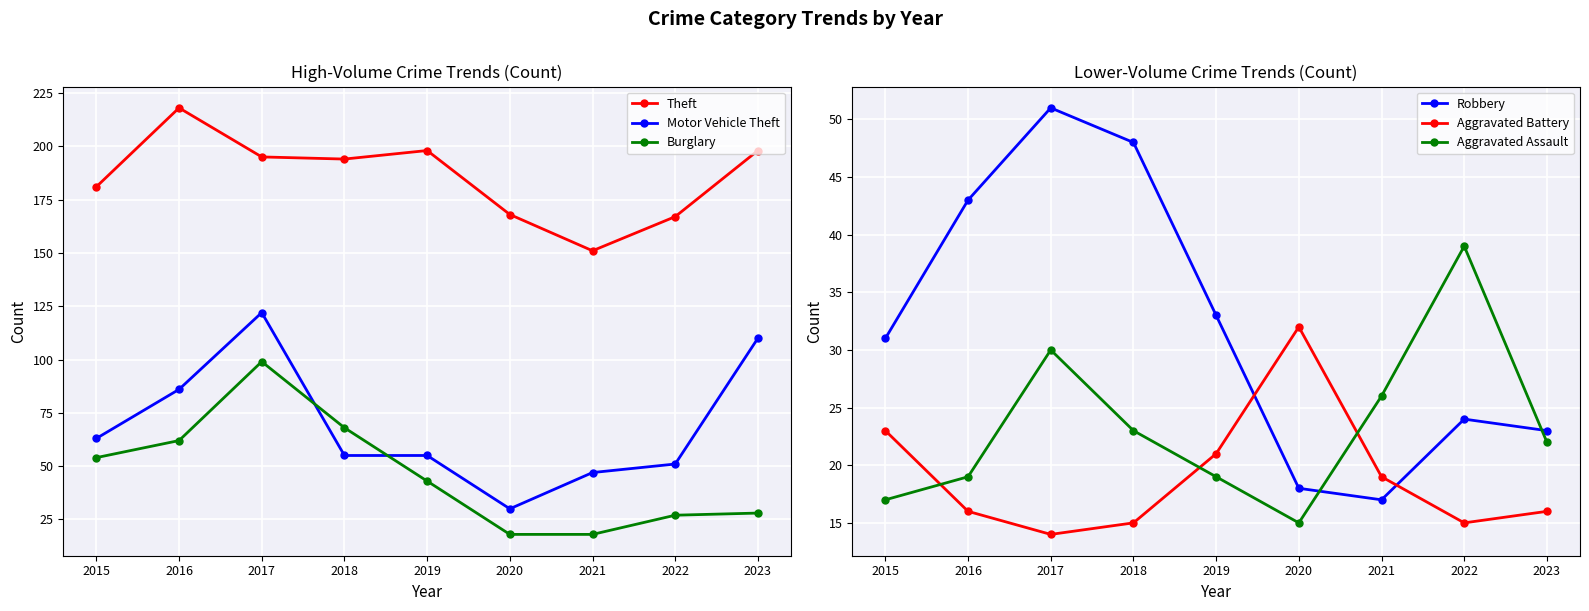

Between 2017 and 2020, which is larger?

2017